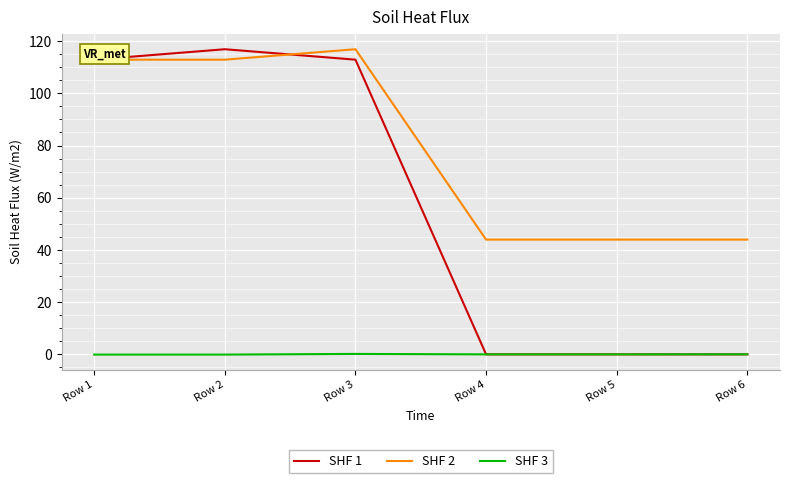

Where does the SHF 1 series first go above 112?

Row 1